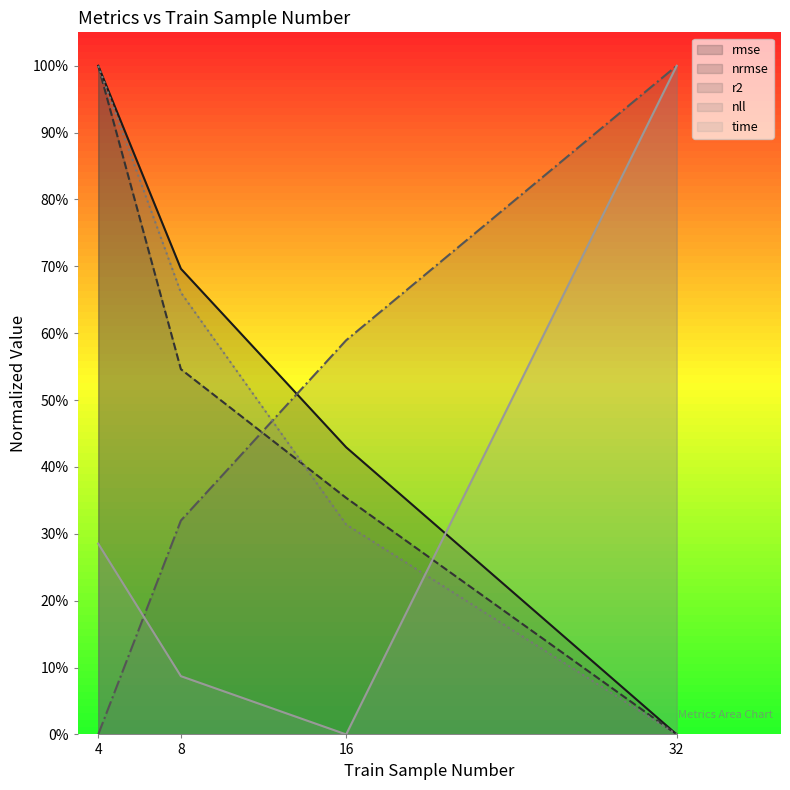

How many times do rmse and time cross each other?

1